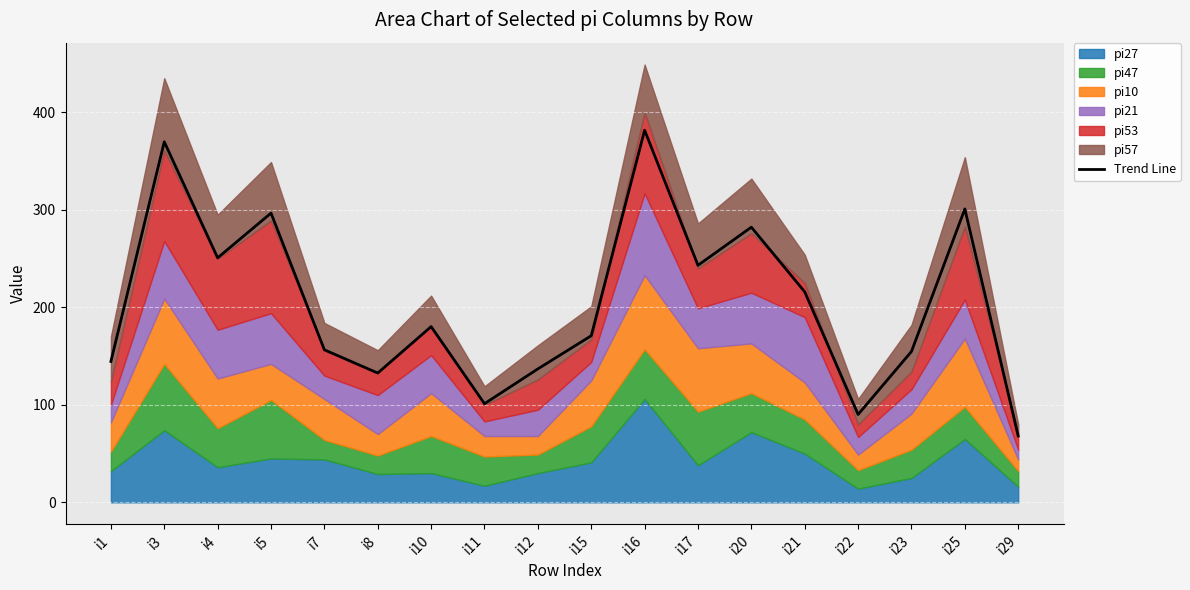

Reading left to right, transcribe all the data shown in this chart.

i1=144.5	i3=369.8	i4=250.8	i5=296.6	i7=156.4	i8=132.6	i10=180.2	i11=101.1	i12=136.8	i15=170.8	i16=381.6	i17=243.1	i20=282.2	i21=215.9	i22=90.1	i23=154.7	i25=300.9	i29=68.0